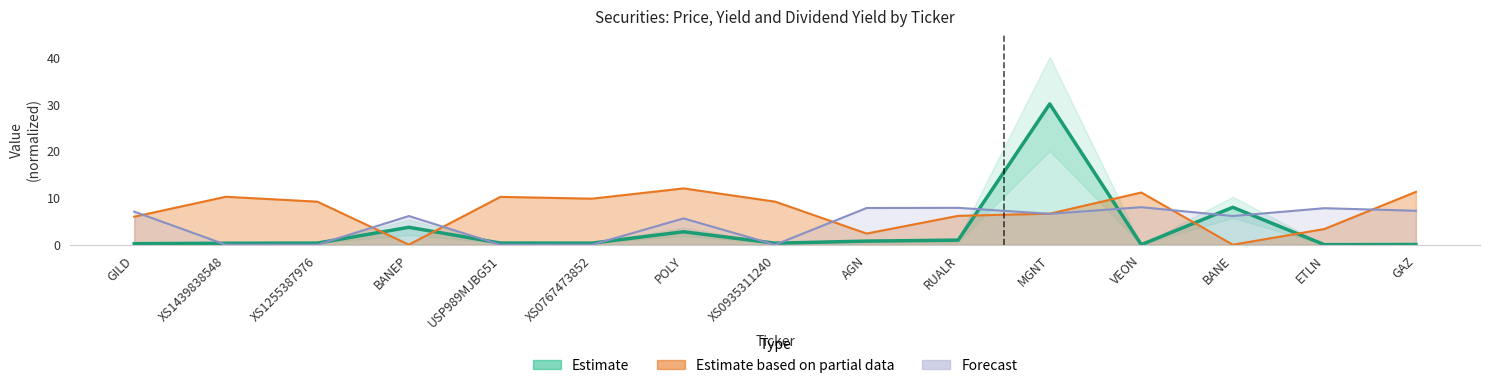

True or false: price and yield intersect in this chart.

True